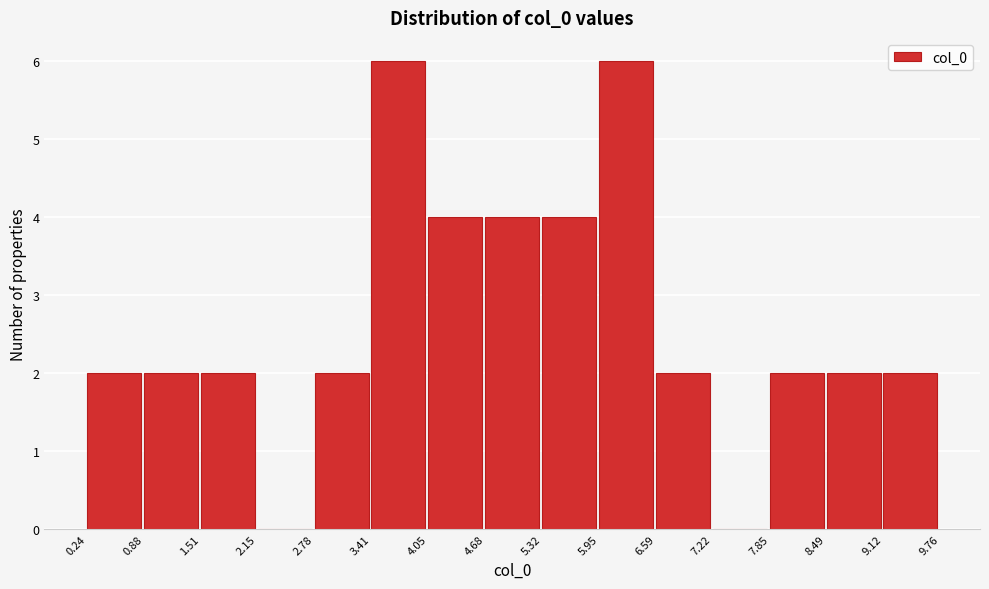

Reading left to right, list every bar in this chart as the range it spans on the x-axis followed by its height. The values are not printed on the chart, so give them approximately, as read against the axis.

0.24 to 0.88: 2
0.88 to 1.51: 2
1.51 to 2.15: 2
2.15 to 2.78: 0
2.78 to 3.41: 2
3.41 to 4.05: 6
4.05 to 4.68: 4
4.68 to 5.32: 4
5.32 to 5.95: 4
5.95 to 6.59: 6
6.59 to 7.22: 2
7.22 to 7.85: 0
7.85 to 8.49: 2
8.49 to 9.12: 2
9.12 to 9.76: 2